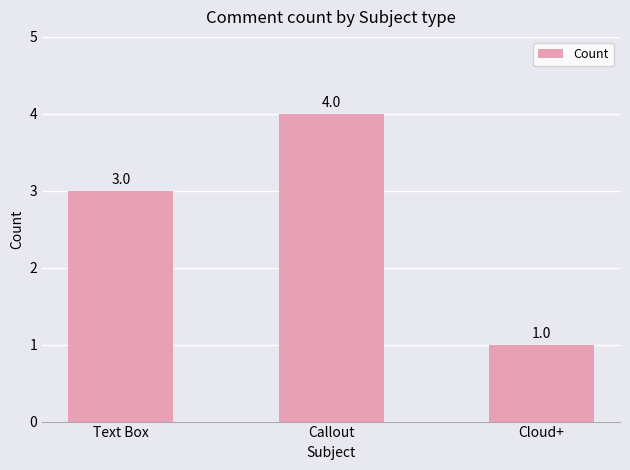

List the labels in order of value, smallest first.

Cloud+, Text Box, Callout